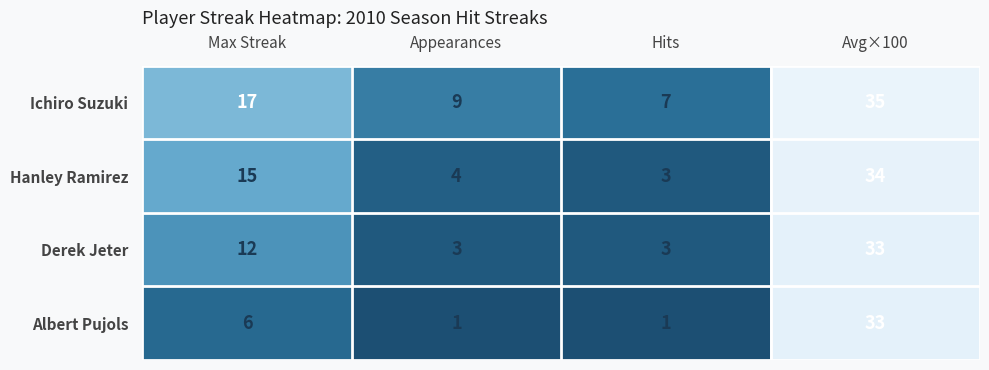

What is the sum of all Derek Jeter values?

51